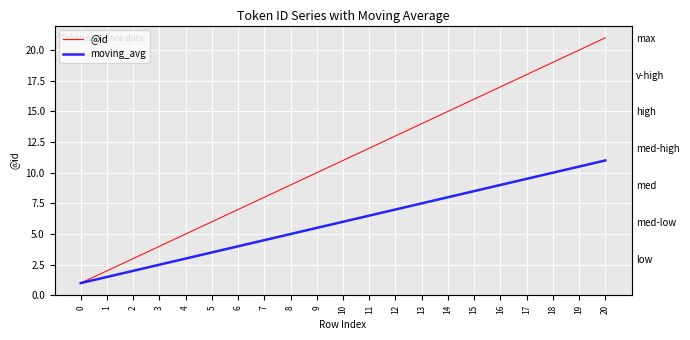

The value of moving_avg at 16 is 9.0. True or false?

True